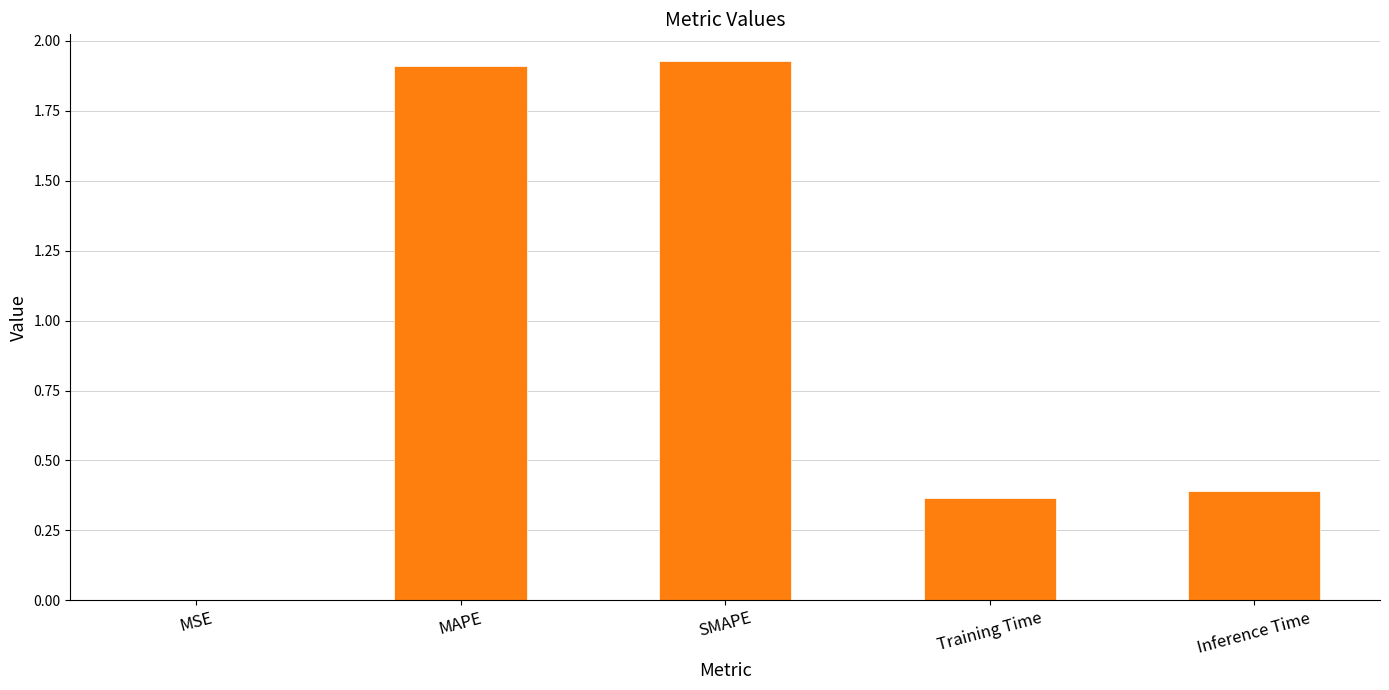

Between SMAPE and MSE, which is larger?

SMAPE